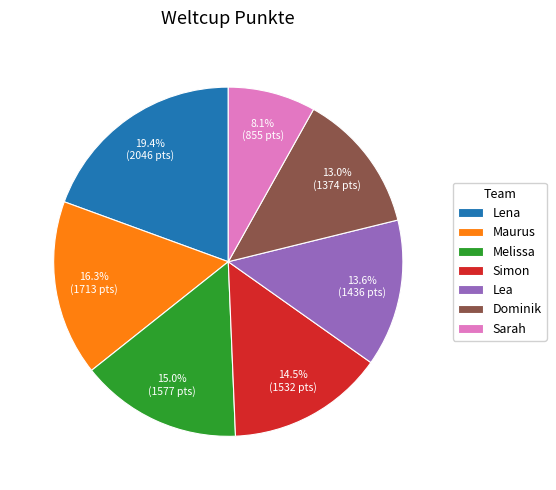

What is the total percentage of Lea and Melissa?

28.6%